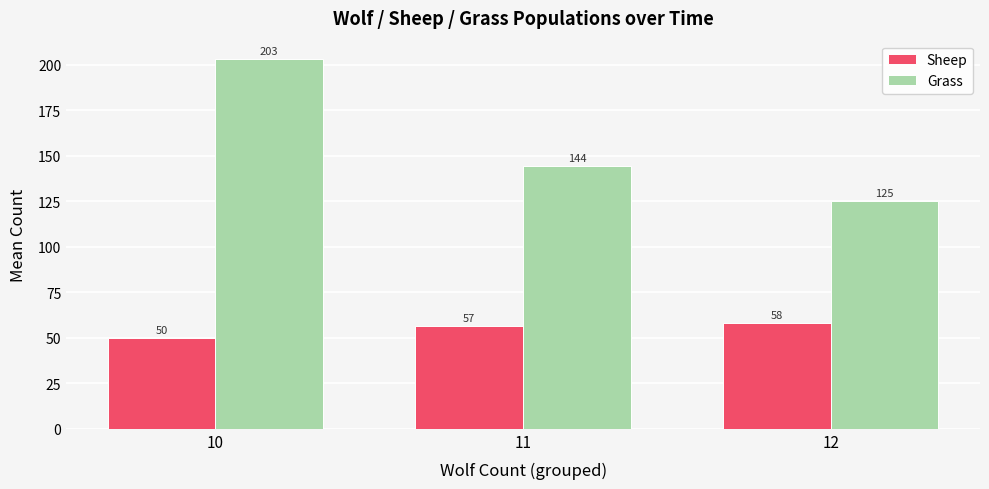

Between 10 and 12, which series saw the biggest shift?

Grass